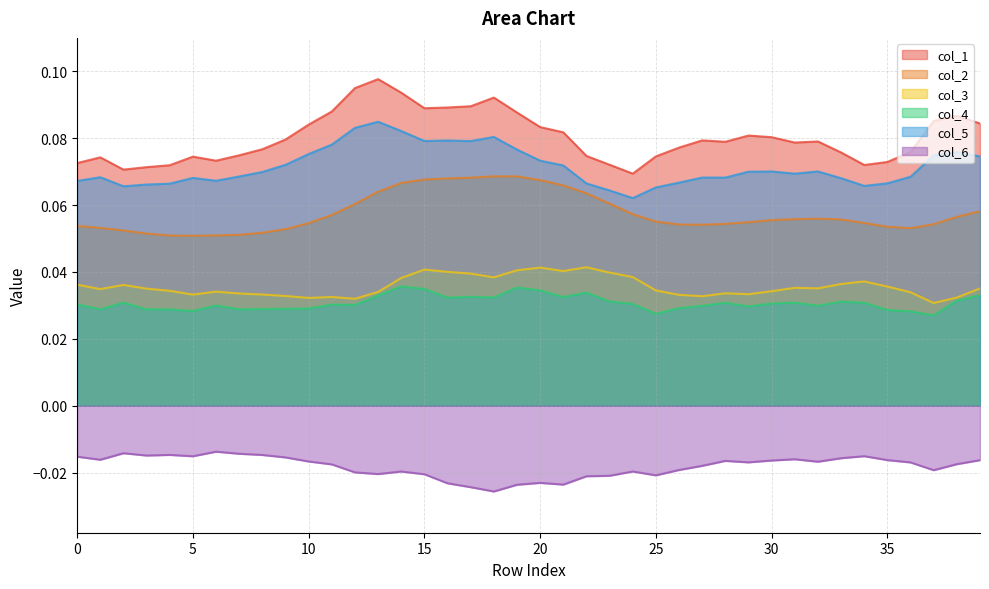

Which series has the largest total across all categories?

col_1